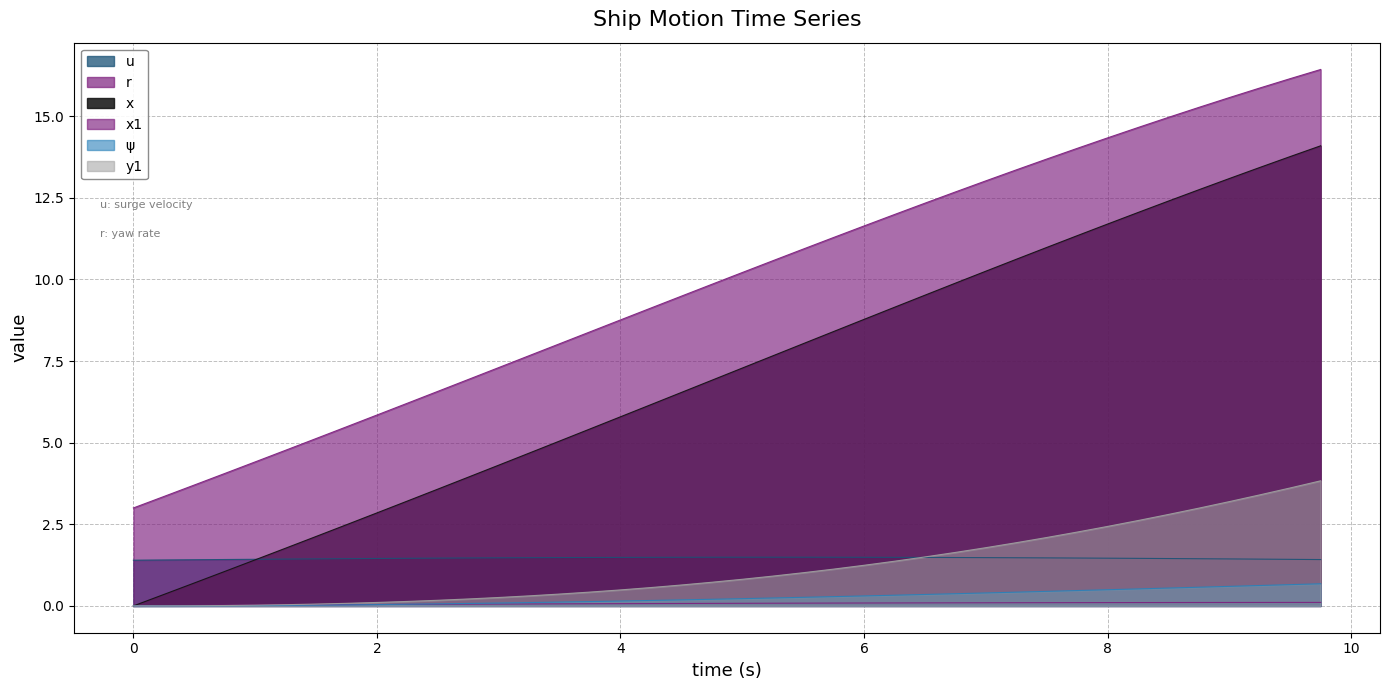

The value of x1 at 0.5 is 3.7. True or false?

True